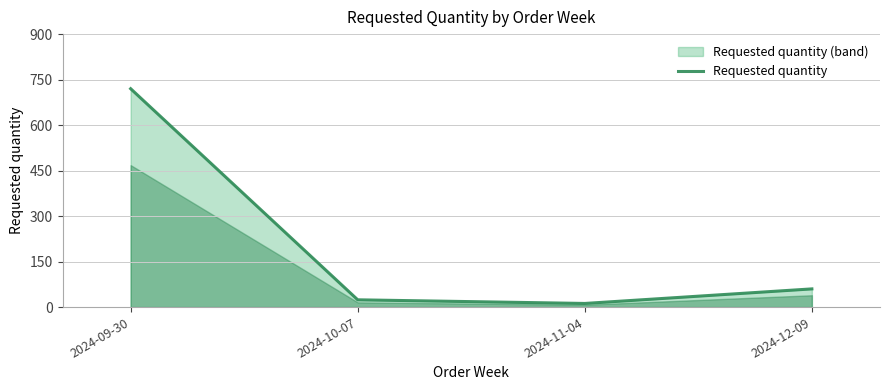

Reading left to right, what are all the values shown in this chart?

720	24	12	60